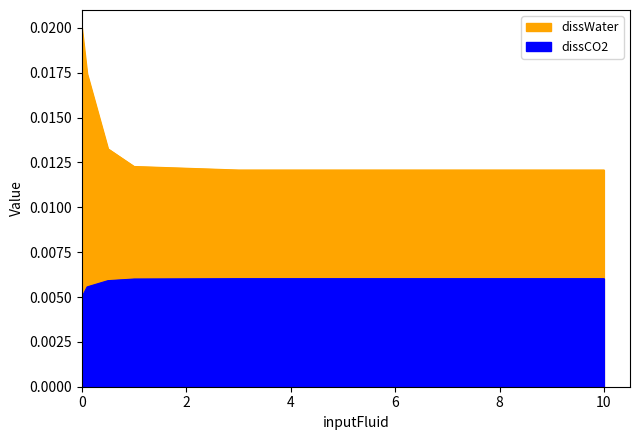

List the labels in order of dissCO2 value, smallest first.

0, 0.1, 0.5, 1, 3, 5, 10